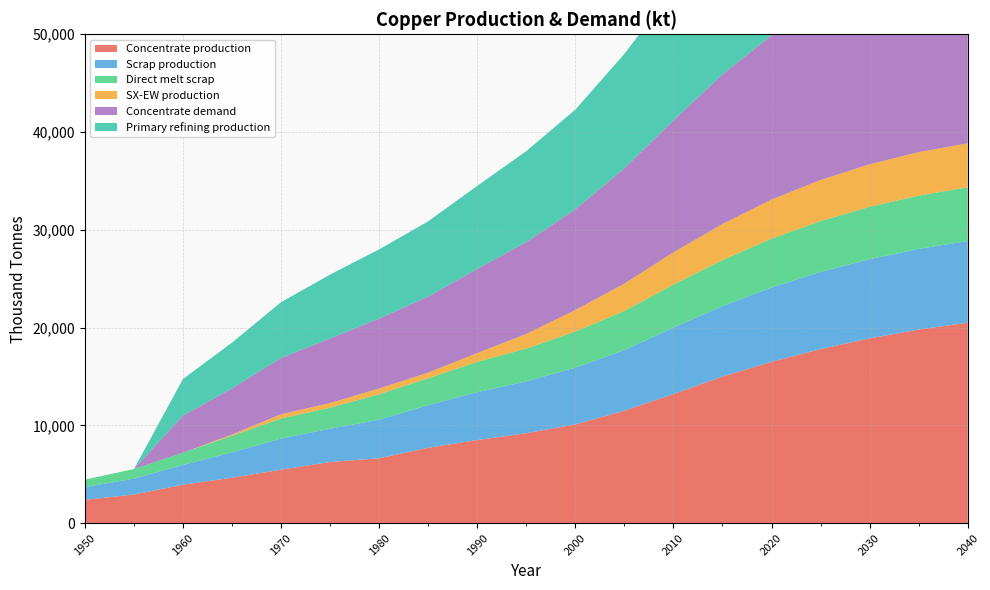

Reading left to right, list all the values displayed in this chart.

Concentrate production: 1950=2385.7	1955=2926.2	1960=3933.3	1965=4643.5	1970=5470.3	1975=6254.7	1980=6636.1	1985=7706.8	1990=8500.0	1995=9200.0	2000=10100.0	2005=11500.0	2010=13200.0	2015=15000.0	2020=16500.0	2025=17800.0	2030=18900.0	2035=19800.0	2040=20500.0
SX-EW production: 1950=0.0	1955=0.0	1960=0.0	1965=125.5	1970=429.7	1975=480.3	1980=590.9	1985=581.2	1990=900.0	1995=1500.0	2000=2200.0	2005=2800.0	2010=3300.0	2015=3700.0	2020=4000.0	2025=4200.0	2030=4350.0	2035=4450.0	2040=4500.0
Scrap production: 1950=1308.7	1955=1627.9	1960=2021.8	1965=2593.1	1970=3186.9	1975=3401.8	1980=3946.5	1985=4360.8	1990=4900.0	1995=5300.0	2000=5800.0	2005=6200.0	2010=6800.0	2015=7200.0	2020=7600.0	2025=7900.0	2030=8100.0	2035=8250.0	2040=8350.0
Direct melt scrap: 1950=756.1	1955=981.9	1960=1257.2	1965=1705.9	1970=2053.6	1975=2150.8	1980=2603.1	1985=2753.6	1990=3100.0	1995=3350.0	2000=3700.0	2005=4000.0	2010=4400.0	2015=4700.0	2020=5000.0	2025=5200.0	2030=5350.0	2035=5450.0	2040=5500.0
Concentrate demand: 1950=0.0	1955=0.0	1960=3784.0	1965=4723.2	1970=5760.6	1975=6601.9	1980=7149.1	1985=7774.8	1990=8600.0	1995=9400.0	2000=10300.0	2005=11800.0	2010=13500.0	2015=15300.0	2020=16800.0	2025=18100.0	2030=19200.0	2035=20100.0	2040=20800.0
Primary refining production: 1950=0.0	1955=0.0	1960=3746.1	1965=4675.9	1970=5703.0	1975=6535.9	1980=7077.6	1985=7697.0	1990=8500.0	1995=9300.0	2000=10200.0	2005=11700.0	2010=13400.0	2015=15200.0	2020=16700.0	2025=17900.0	2030=19000.0	2035=19900.0	2040=20600.0